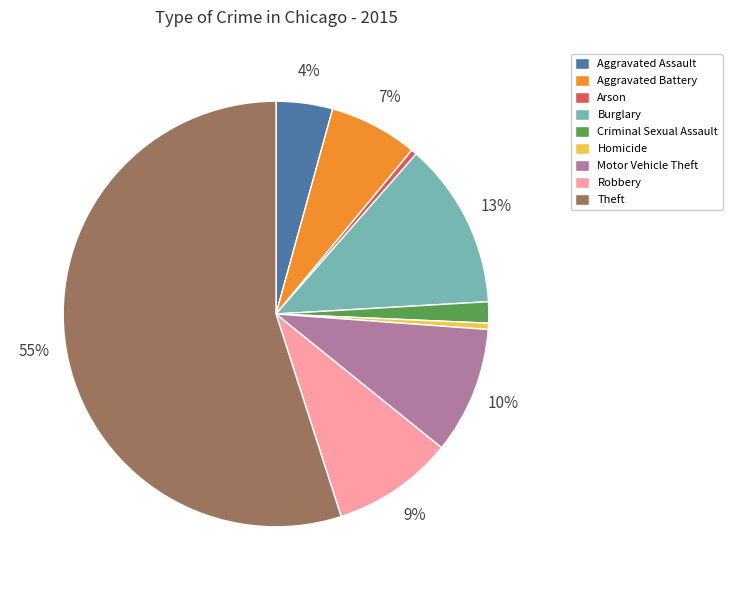

Which category has the biggest portion of the pie?

Theft